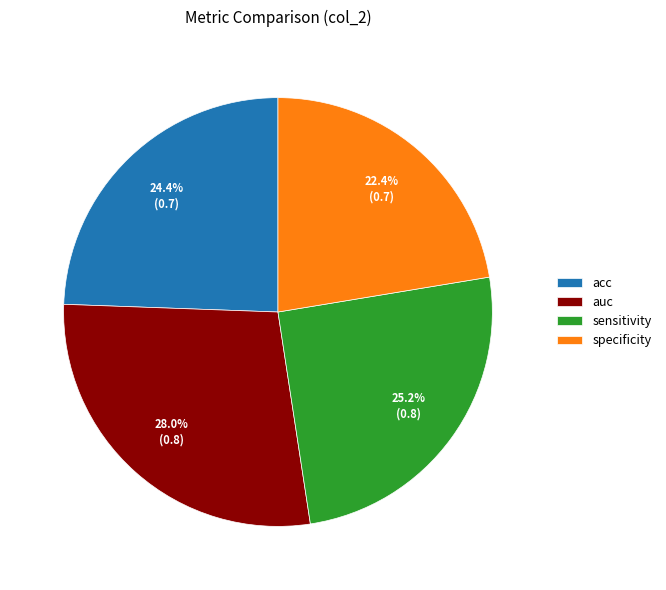

Combined, do specificity and sensitivity account for over 50%?

No